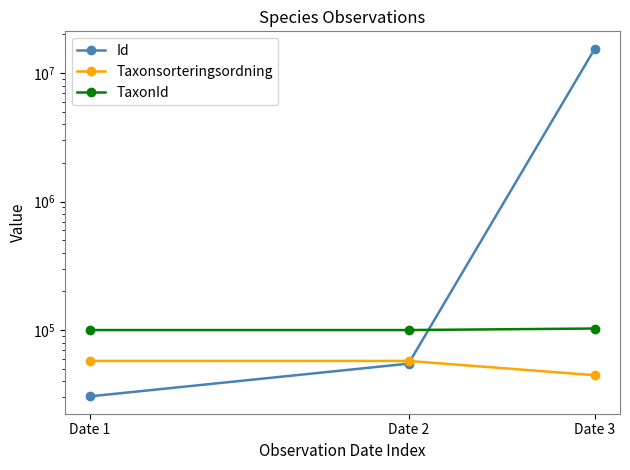

What is the total value across all series at Date 1?

188214